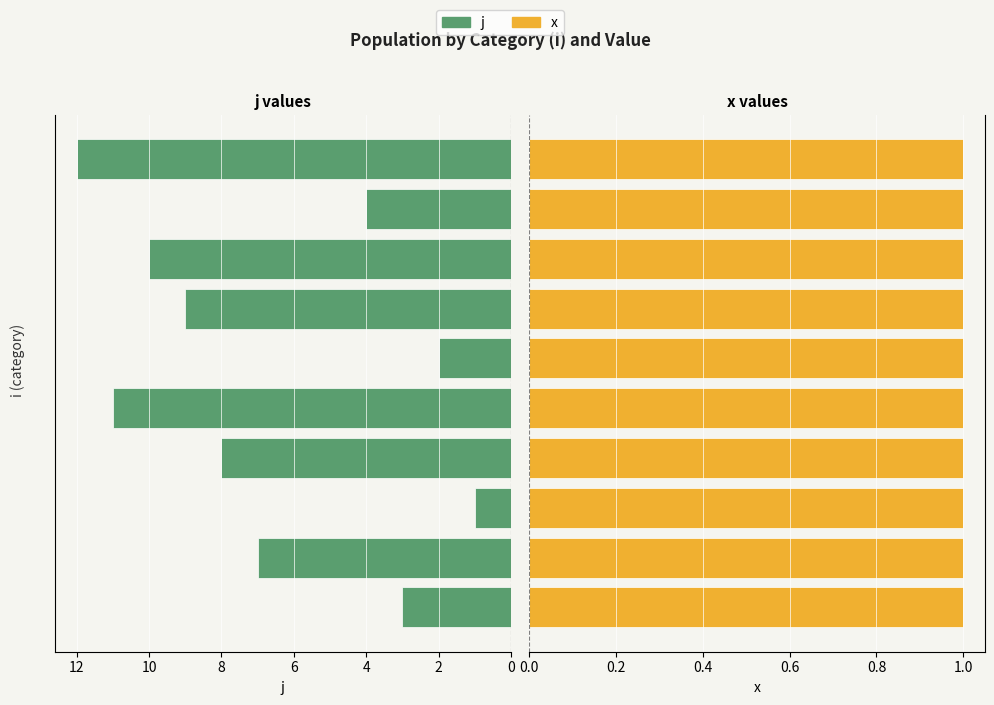

How many values in the j series are below 8?

5